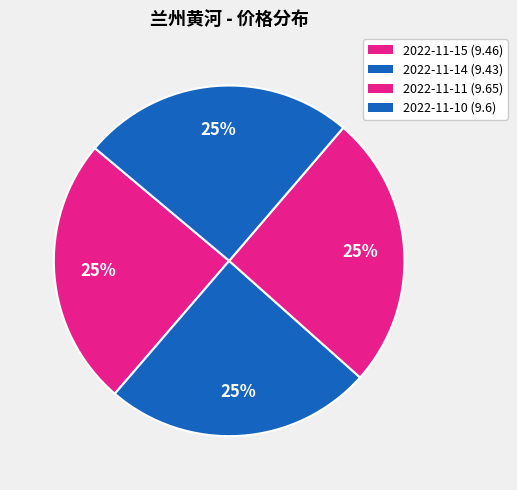

To the nearest percent, what is the average slice percentage?

25%